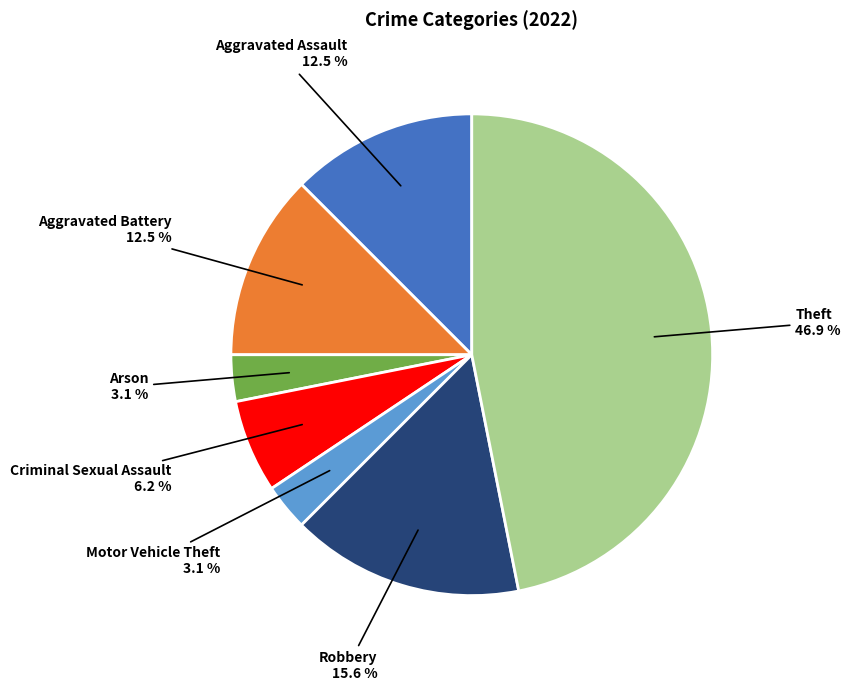

Is there any slice that represents more than half of the pie?

No